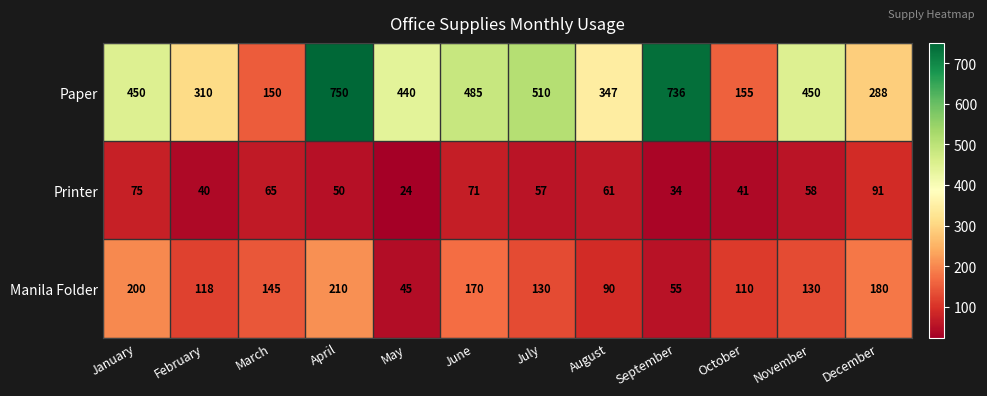

Which category has the lowest value across all series?

May